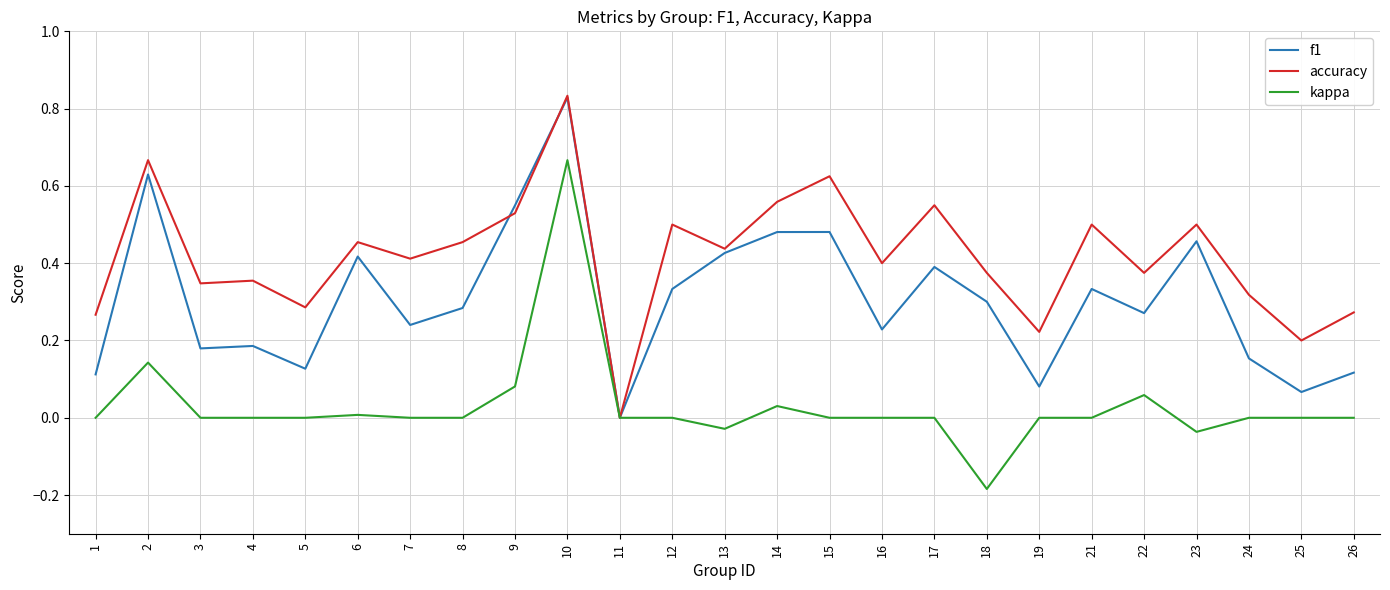

At which category is the sum across all series the highest?

10